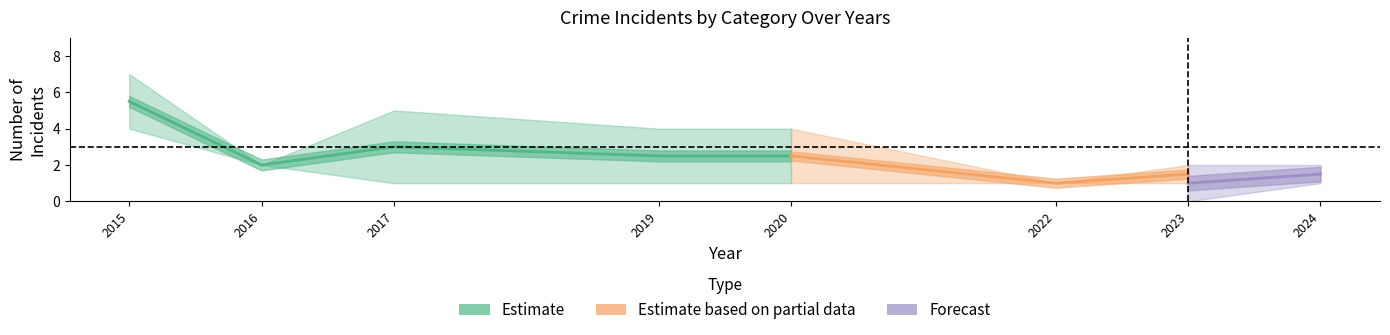

What is the spread (max minus min) of values at 2023?

2